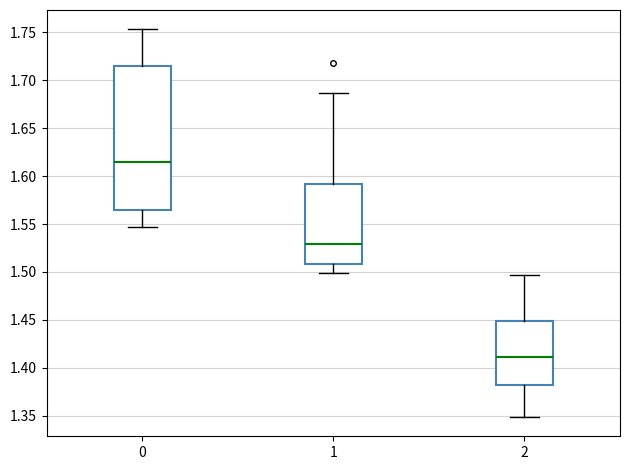

Reading left to right, read every box against the y-axis: the position of its median line, the range the box covers, and the ends of its whiskers. The values are not printed on the chart, so give them approximately, as read against the axis.

0: median 1.615, box 1.565 to 1.715, whiskers 1.545 to 1.755
1: median 1.530, box 1.510 to 1.590, whiskers 1.500 to 1.685
2: median 1.410, box 1.380 to 1.450, whiskers 1.350 to 1.495